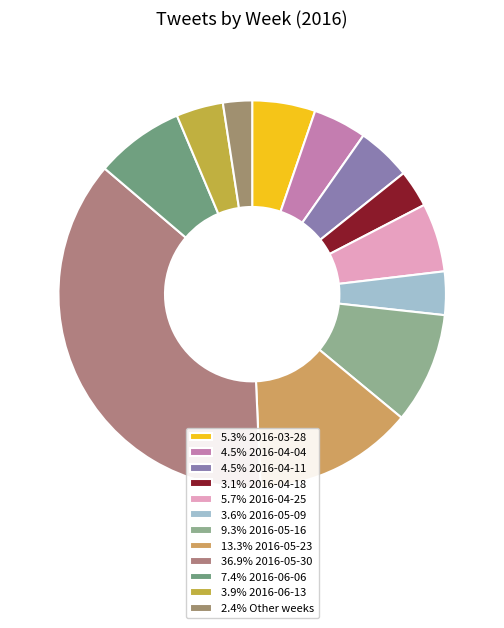

Is there any slice that represents more than half of the pie?

No